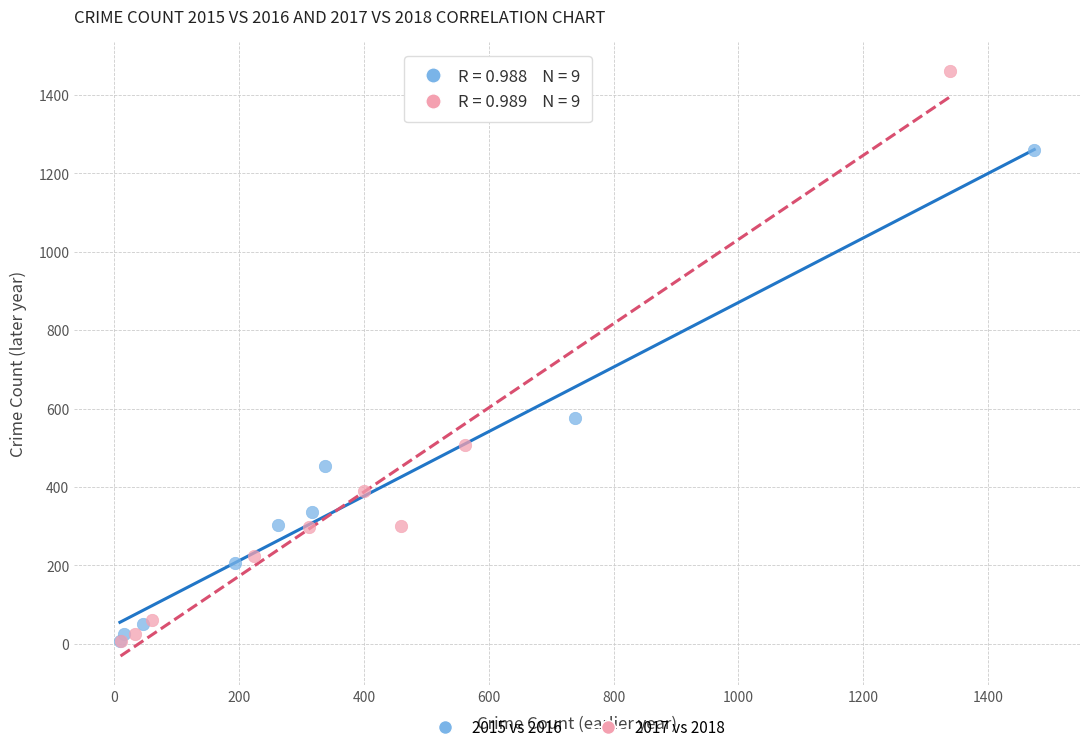

Which series has the widest spread of Y values?

2017 vs 2018